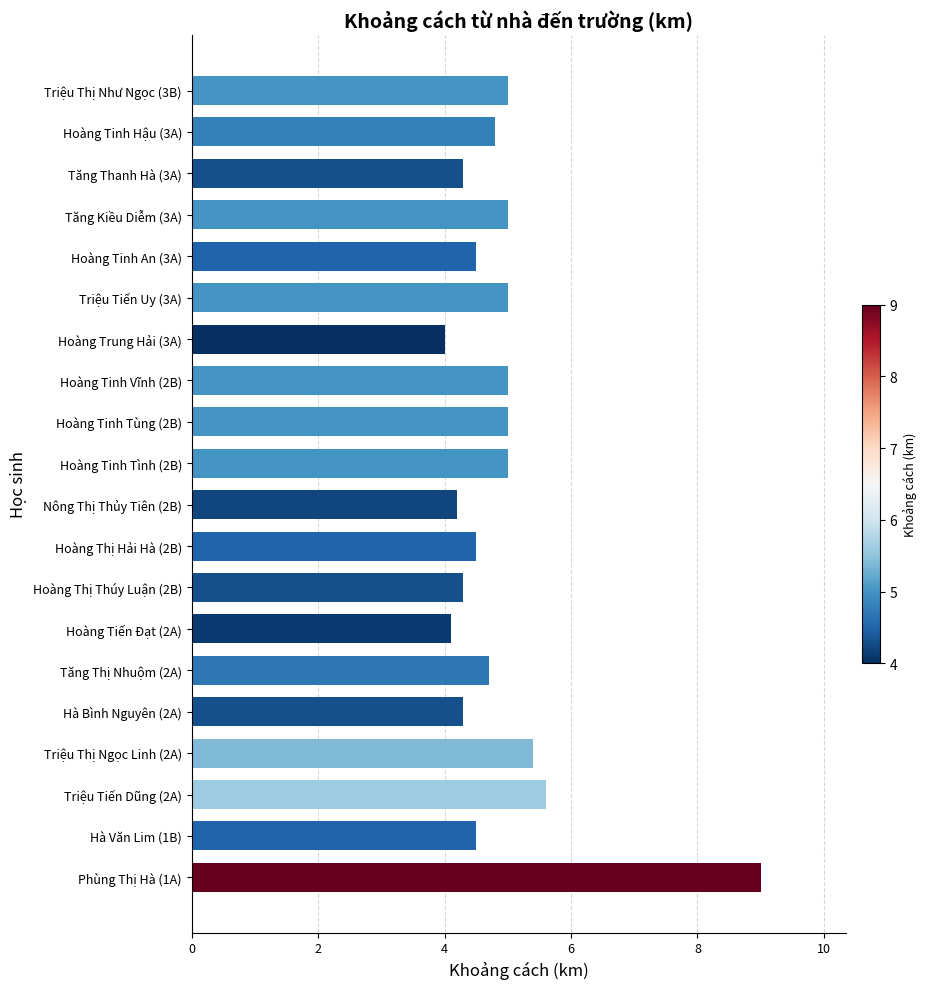

True or false: the data shows 2.4 at Hoàng Tiến Đạt (2A).

False